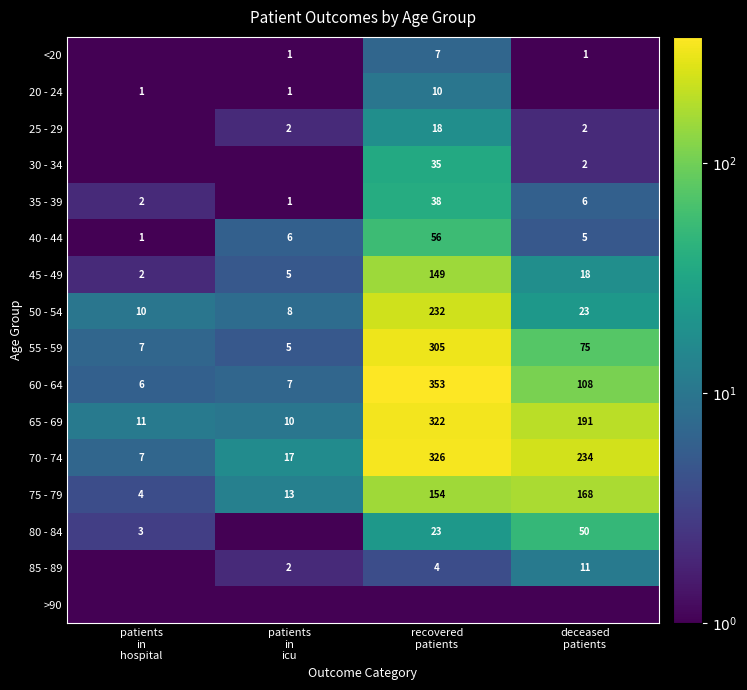

How many data points does each series have?

4